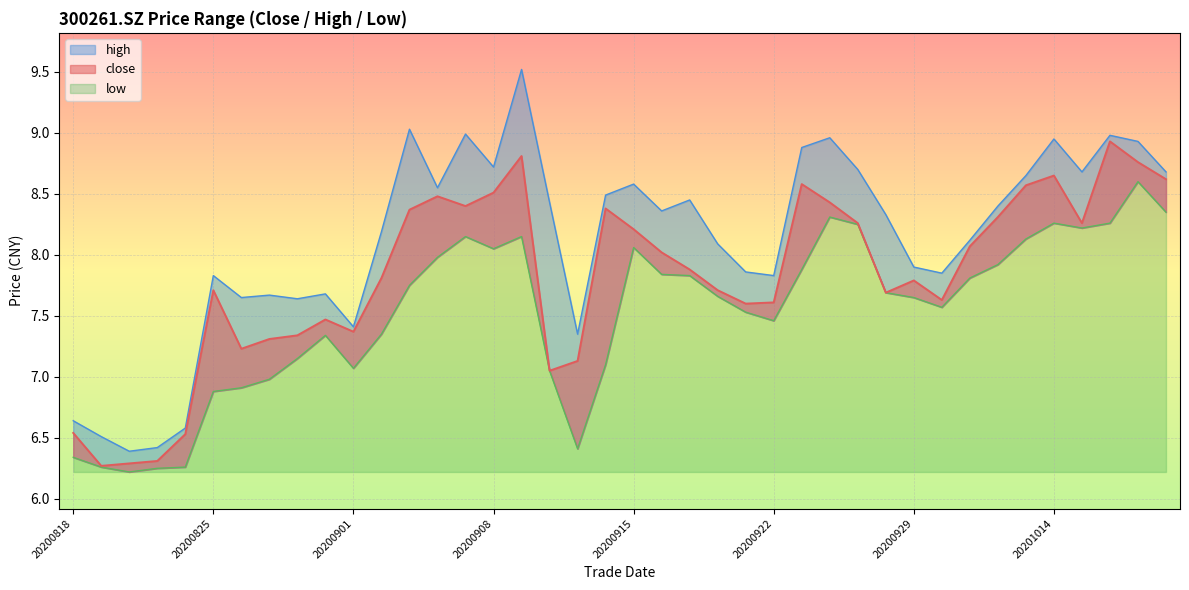

Reading left to right, extract all data points from this chart.

close: 20200818=6.5	20200819=6.3	20200820=6.3	20200821=6.3	20200824=6.5	20200825=7.7	20200826=7.2	20200827=7.3	20200828=7.3	20200831=7.5	20200901=7.4	20200902=7.8	20200903=8.4	20200904=8.5	20200907=8.4	20200908=8.5	20200909=8.8	20200910=7.0	20200911=7.1	20200914=8.4	20200915=8.2	20200916=8.0	20200917=7.9	20200918=7.7	20200921=7.6	20200922=7.6	20200923=8.6	20200924=8.4	20200925=8.3	20200928=7.7	20200929=7.8	20200930=7.6	20201009=8.1	20201012=8.3	20201013=8.6	20201014=8.7	20201015=8.3	20201016=8.9	20201019=8.8	20201020=8.6
high: 20200818=6.6	20200819=6.5	20200820=6.4	20200821=6.4	20200824=6.6	20200825=7.8	20200826=7.7	20200827=7.7	20200828=7.6	20200831=7.7	20200901=7.4	20200902=8.2	20200903=9.0	20200904=8.6	20200907=9.0	20200908=8.7	20200909=9.5	20200910=8.4	20200911=7.3	20200914=8.5	20200915=8.6	20200916=8.4	20200917=8.4	20200918=8.1	20200921=7.9	20200922=7.8	20200923=8.9	20200924=9.0	20200925=8.7	20200928=8.3	20200929=7.9	20200930=7.8	20201009=8.1	20201012=8.4	20201013=8.7	20201014=8.9	20201015=8.7	20201016=9.0	20201019=8.9	20201020=8.7
low: 20200818=6.3	20200819=6.3	20200820=6.2	20200821=6.2	20200824=6.3	20200825=6.9	20200826=6.9	20200827=7.0	20200828=7.2	20200831=7.3	20200901=7.1	20200902=7.3	20200903=7.8	20200904=8.0	20200907=8.2	20200908=8.1	20200909=8.2	20200910=7.0	20200911=6.4	20200914=7.1	20200915=8.1	20200916=7.8	20200917=7.8	20200918=7.7	20200921=7.5	20200922=7.5	20200923=7.9	20200924=8.3	20200925=8.2	20200928=7.7	20200929=7.7	20200930=7.6	20201009=7.8	20201012=7.9	20201013=8.1	20201014=8.3	20201015=8.2	20201016=8.3	20201019=8.6	20201020=8.3